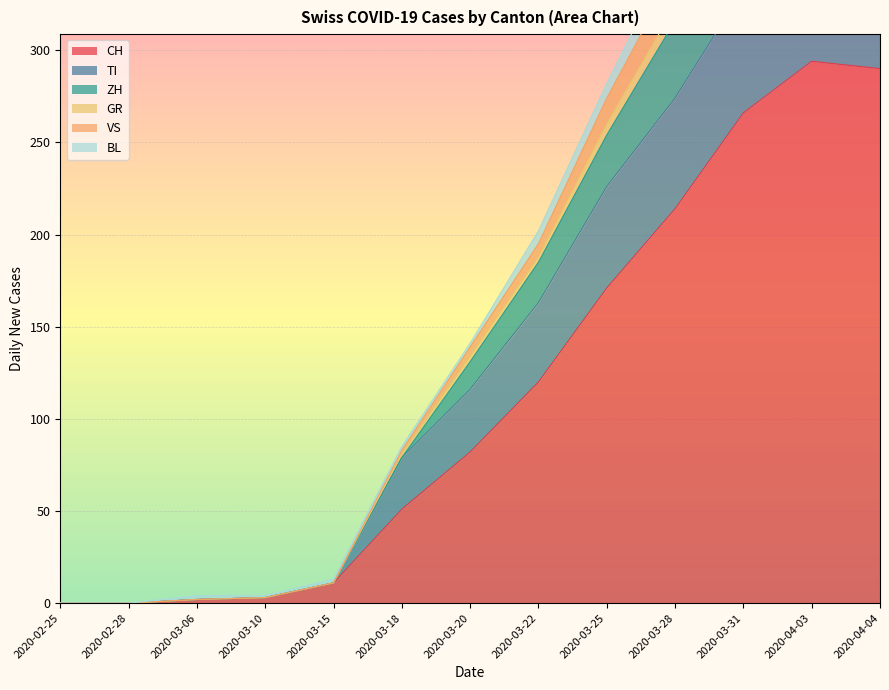

Which series has the largest total across all categories?

ZH